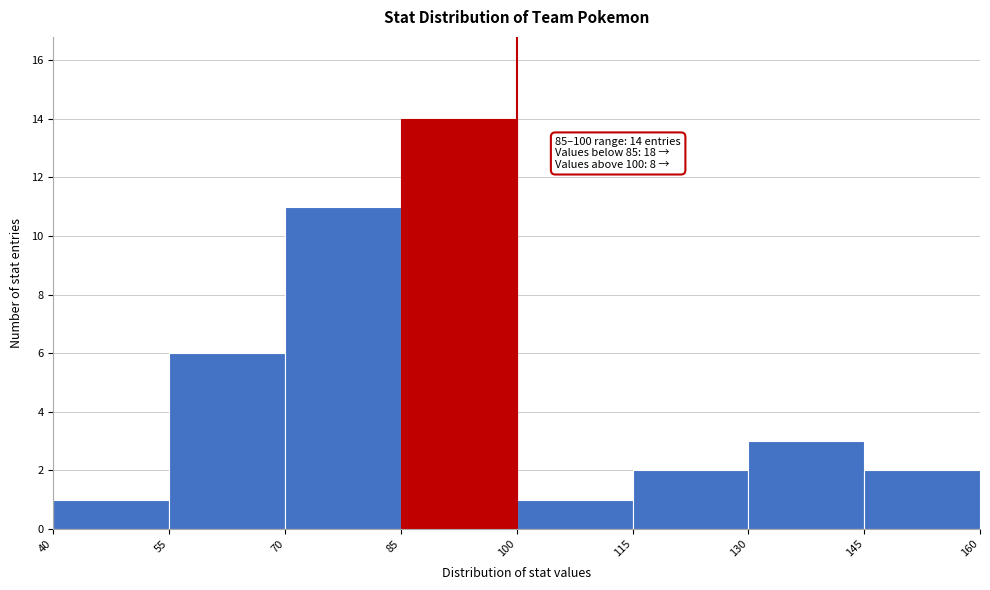

Over which range of the x-axis is the bar tallest?

85 to 100